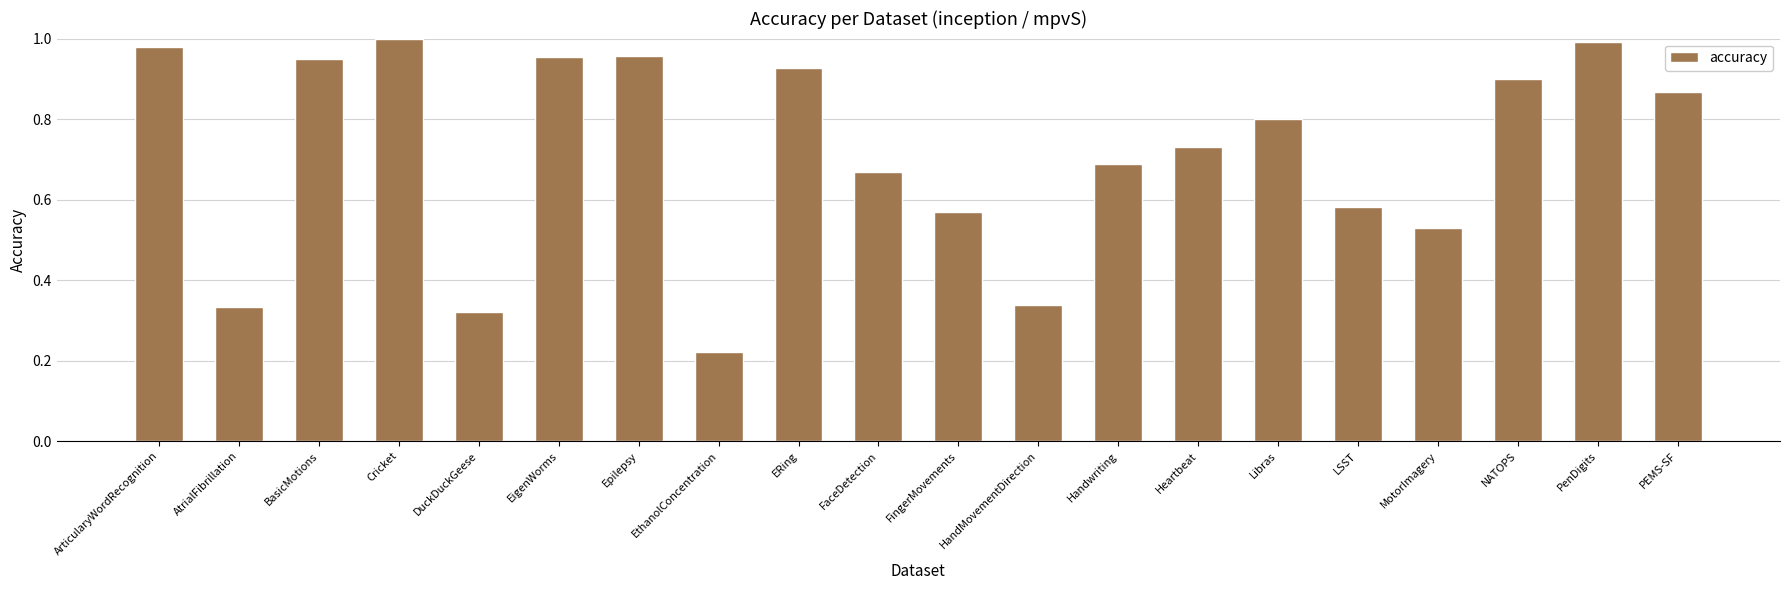

Which has a higher value, DuckDuckGeese or Heartbeat?

Heartbeat